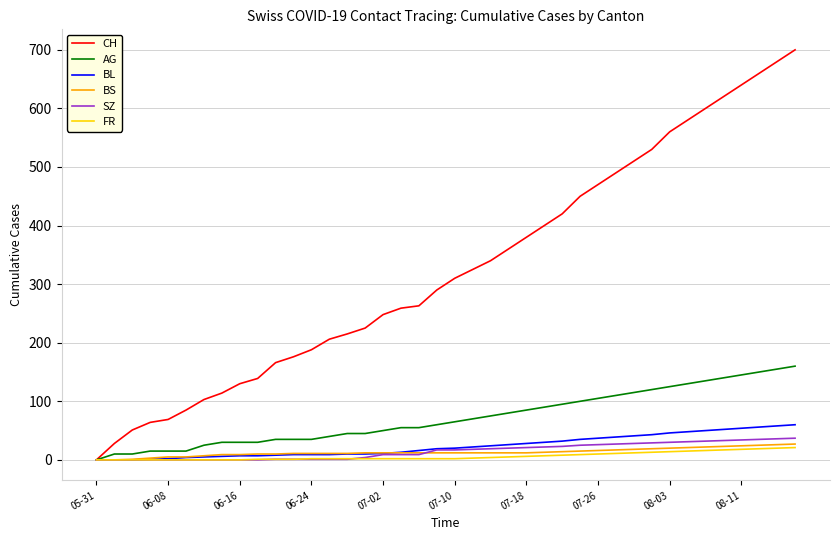

What is the average value of the BL series?

24